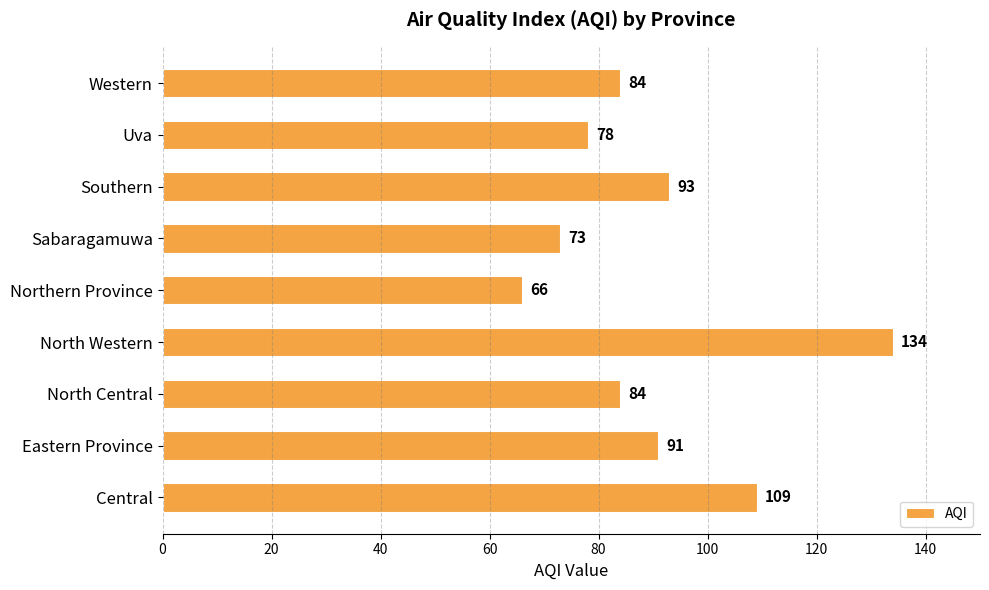

What is the average value?

90